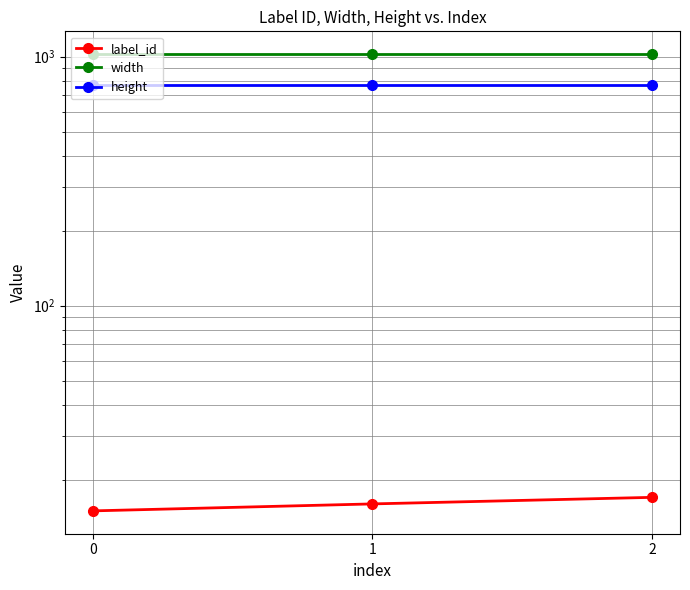

Where is label_id nearest to the value 16?

1